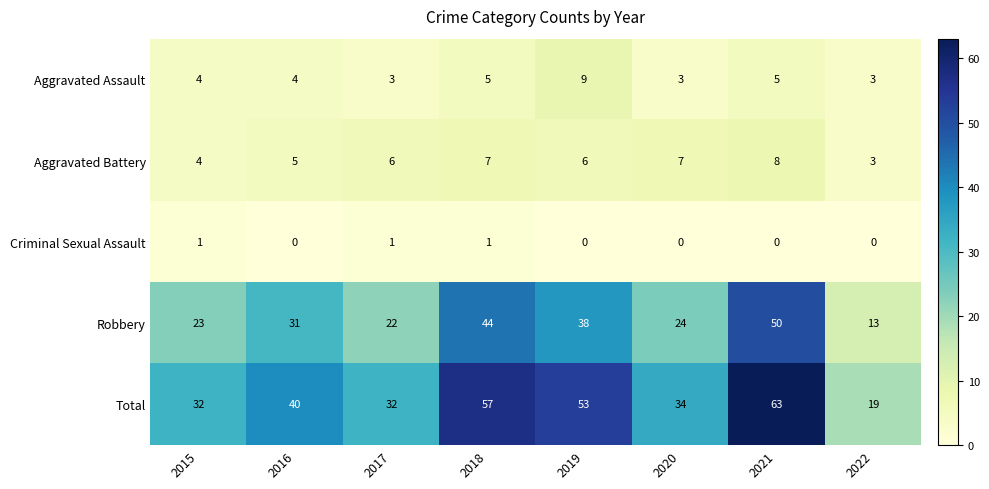

What is the sum of the Aggravated Battery values at 2016 and 2018?

12